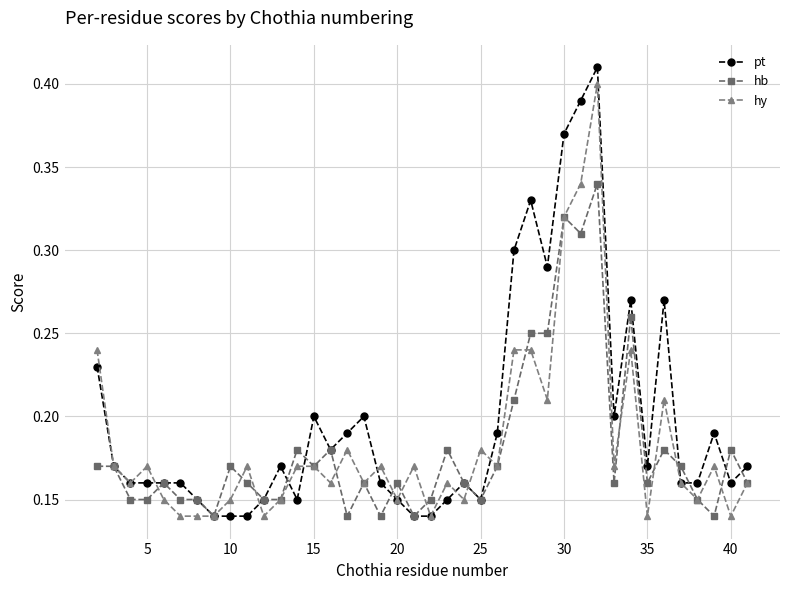

At how many categories does at least one series exceed 0?

40